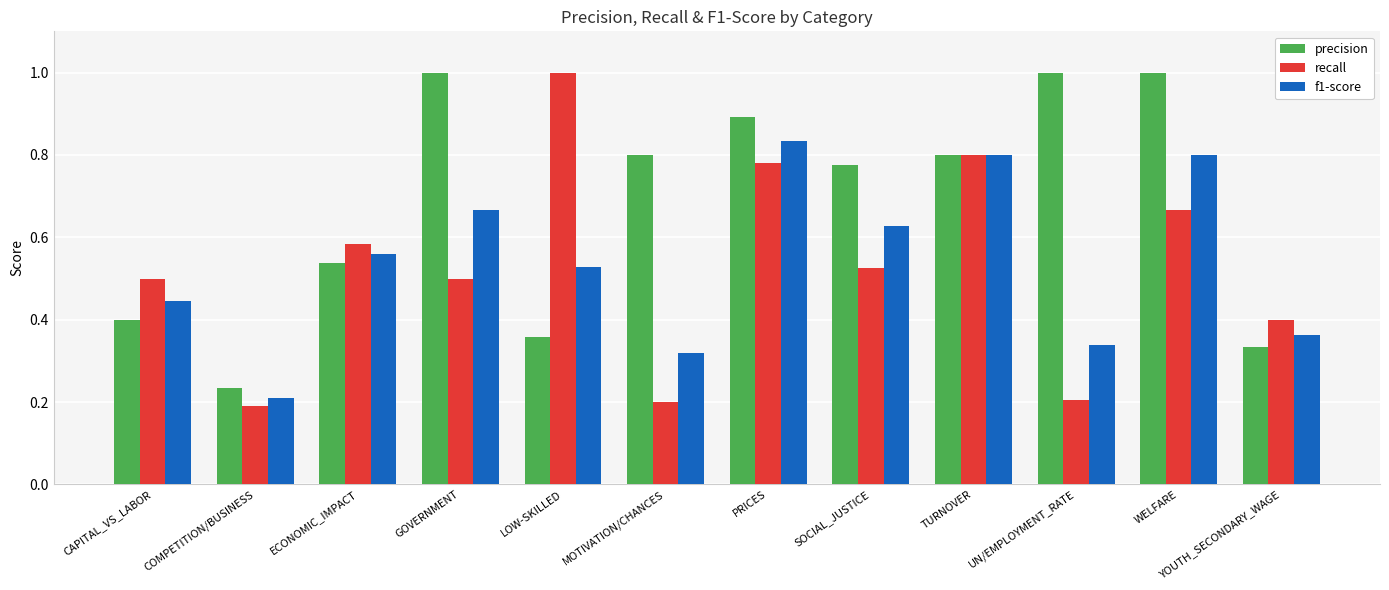

How many distinct data groups are displayed?

3